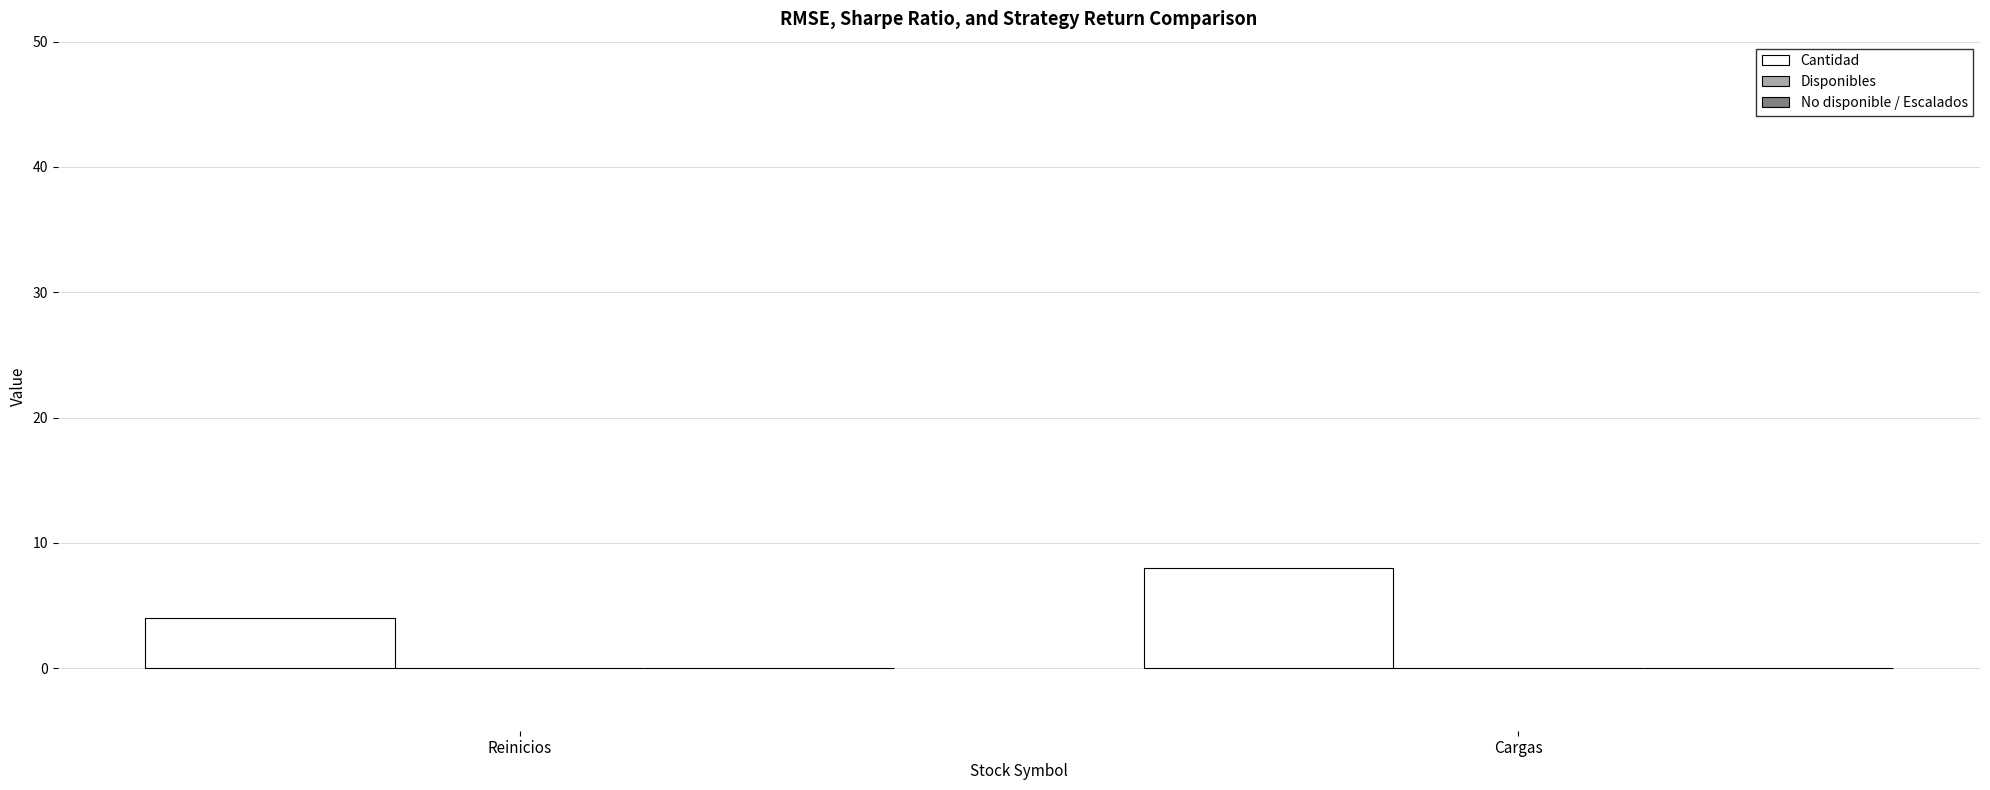

Does the chart contain any negative values?

No